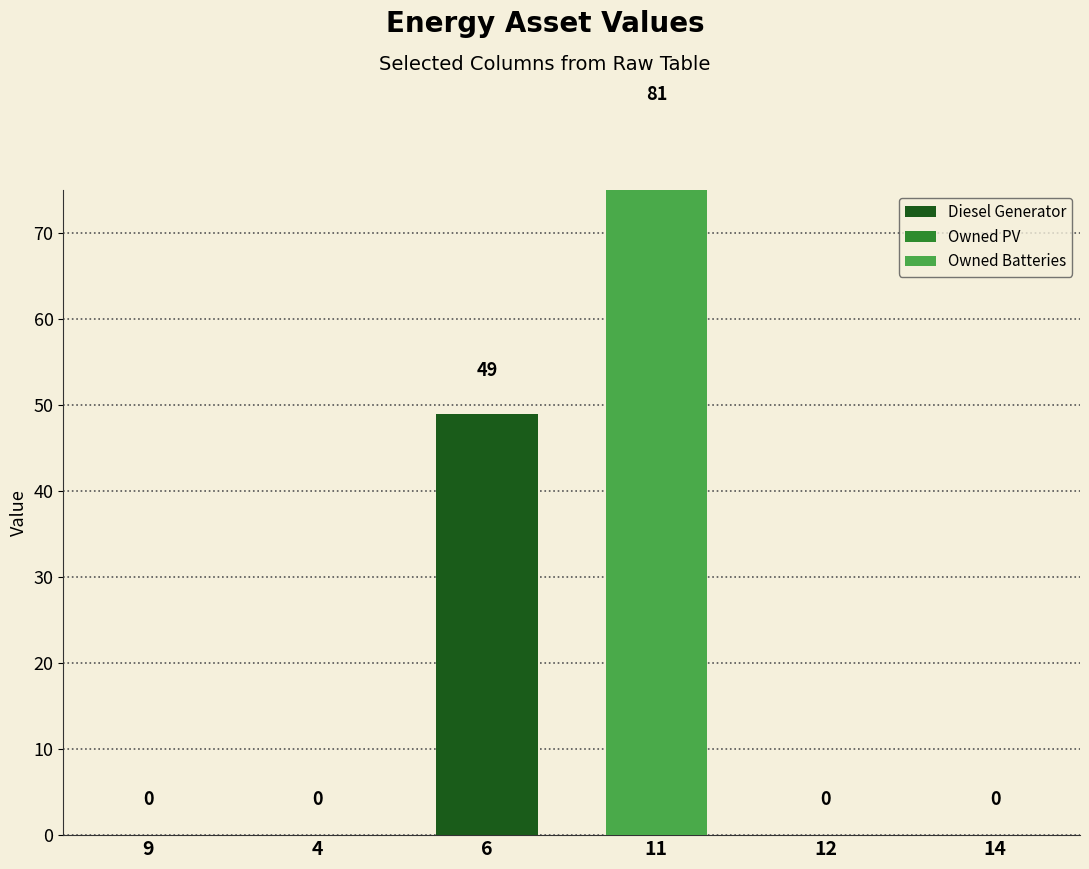

The value of Diesel Generator at 9 is 0. True or false?

True